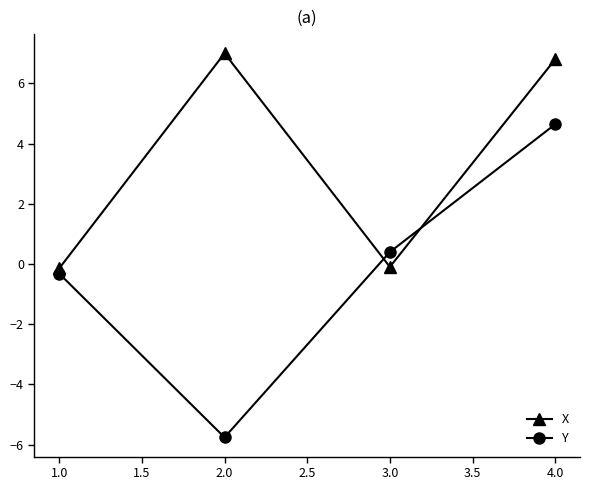

How many times do X and Y cross each other?

2